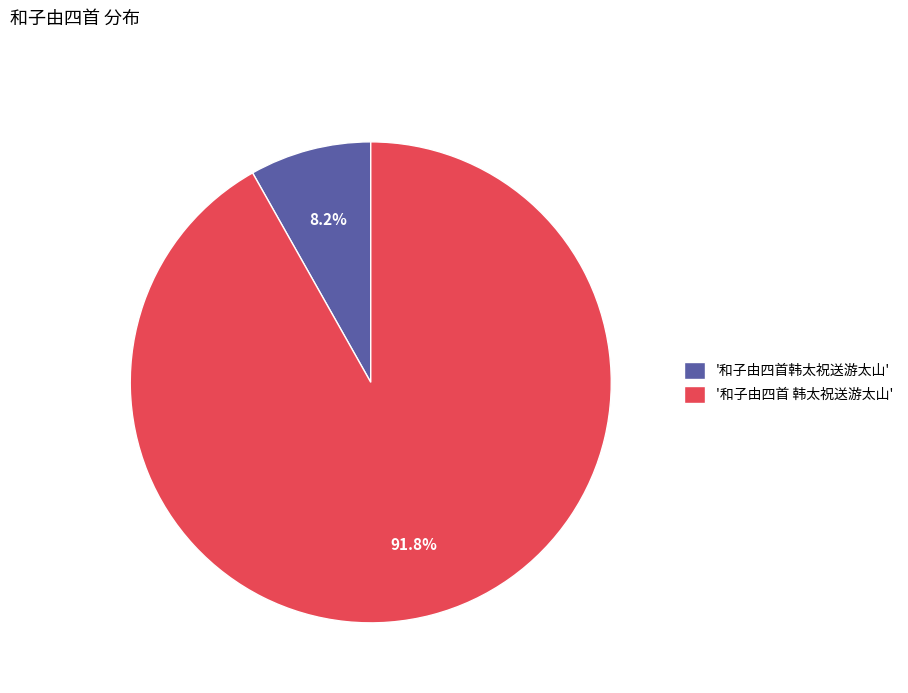

Is there a majority slice in this chart?

Yes